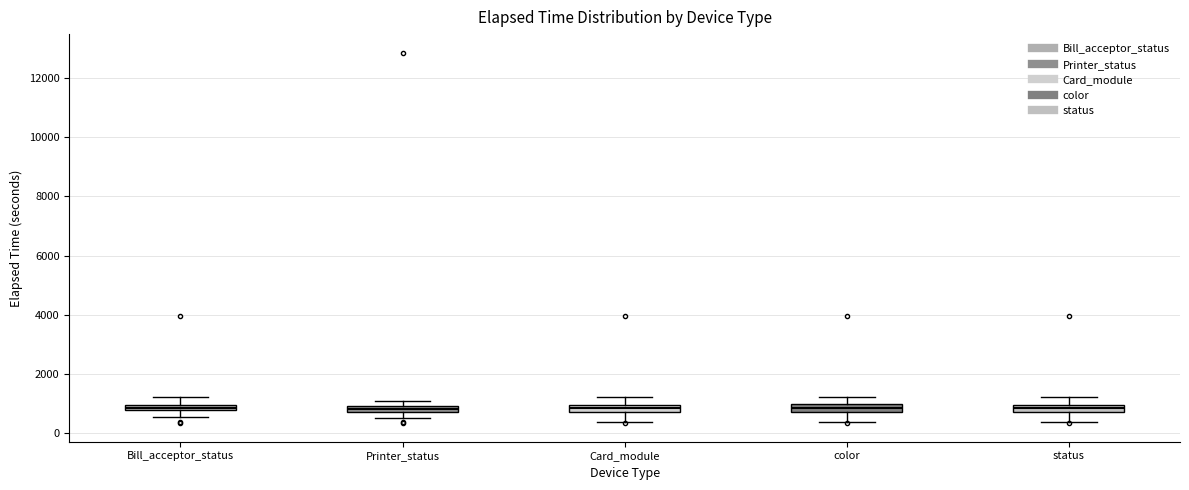

Where does the upper whisker of the box for status end on the y-axis? The values are not printed on the chart, so give them approximately, as read against the axis.

1200